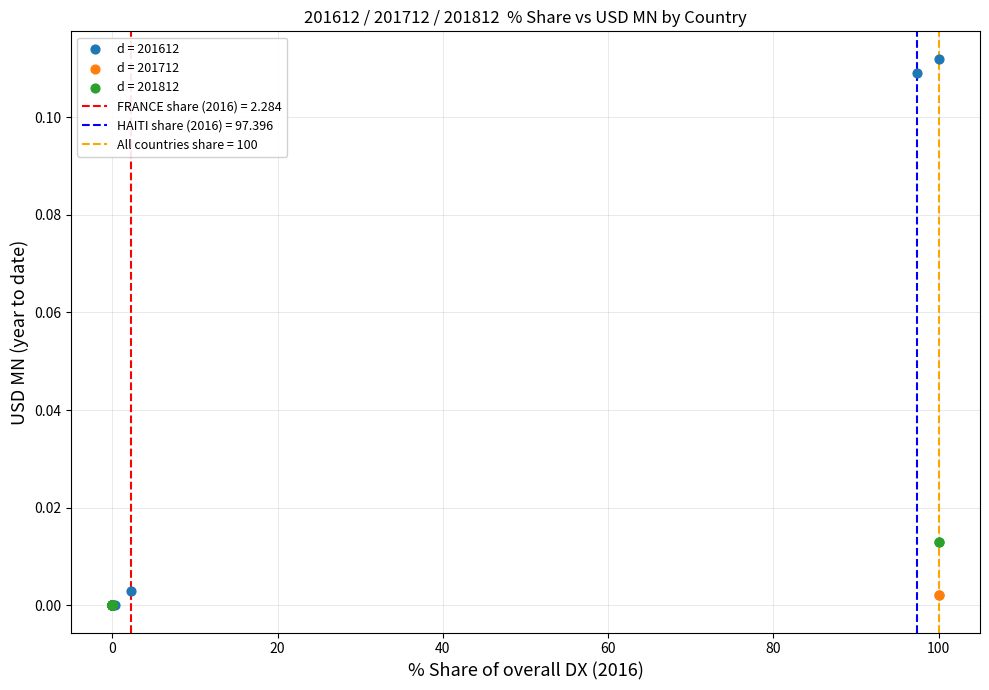

Which series has the largest Y range (max minus min)?

d = 201612